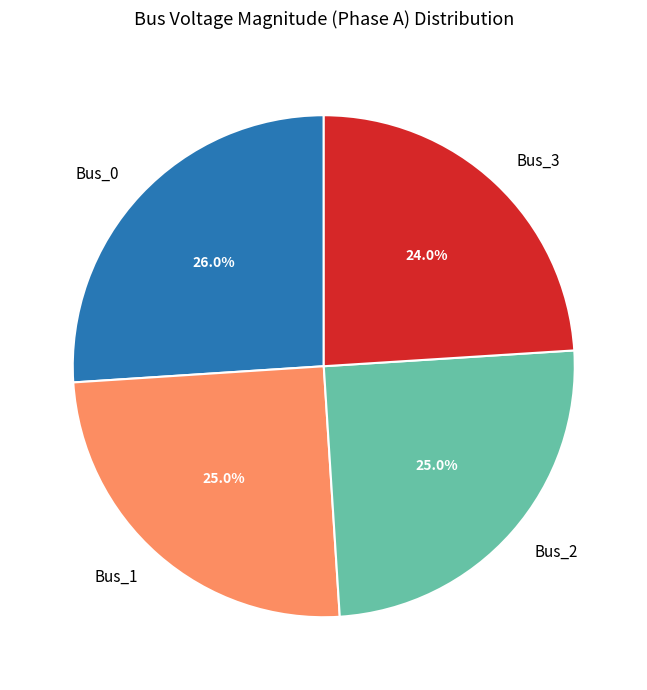

How many segments does this pie chart have?

4